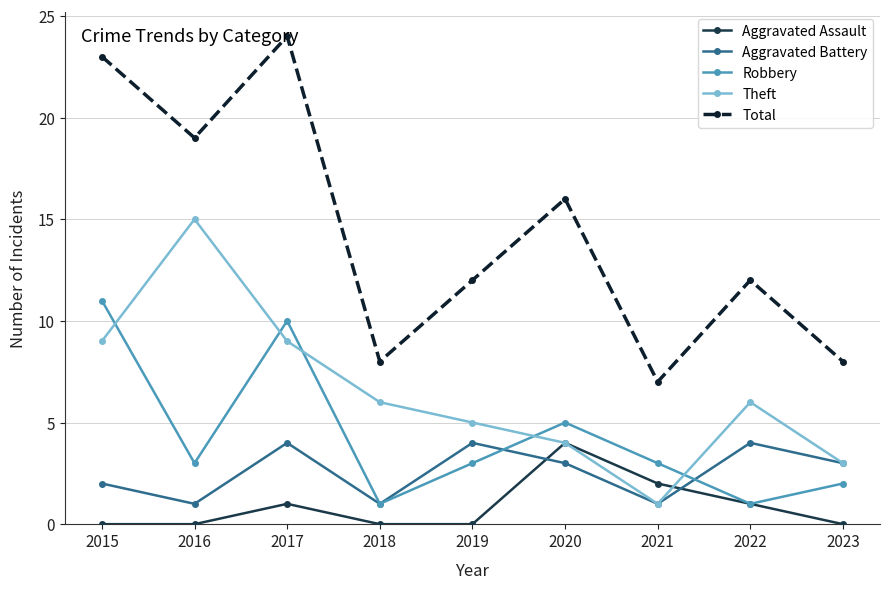

Which series has the widest spread of values?

Total